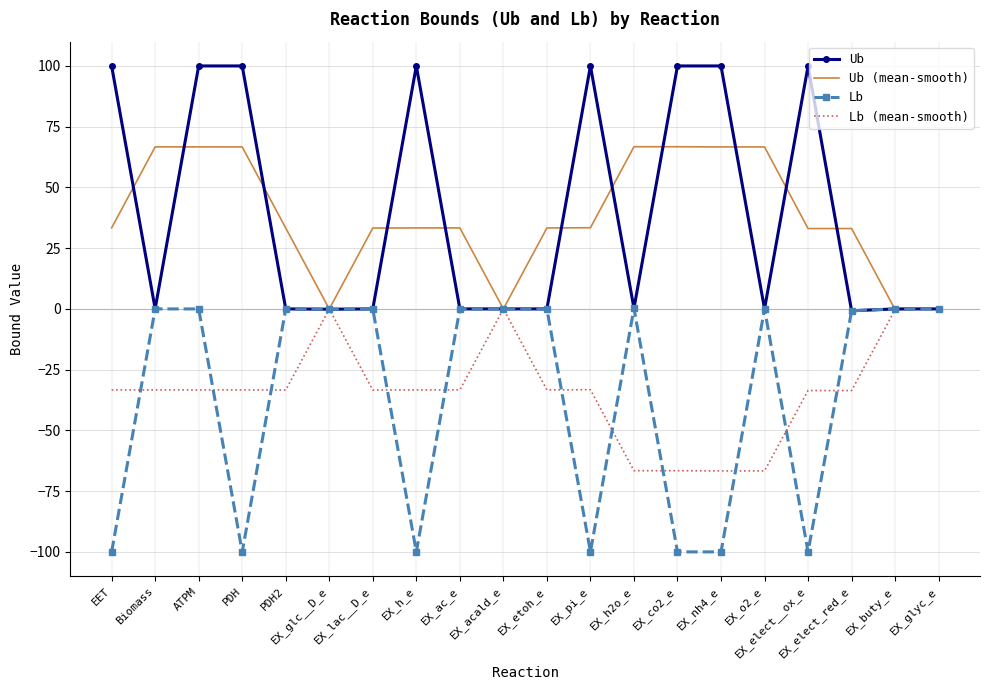

What is the approximate value of Lb at EX_elect__ox_e?

-100.0